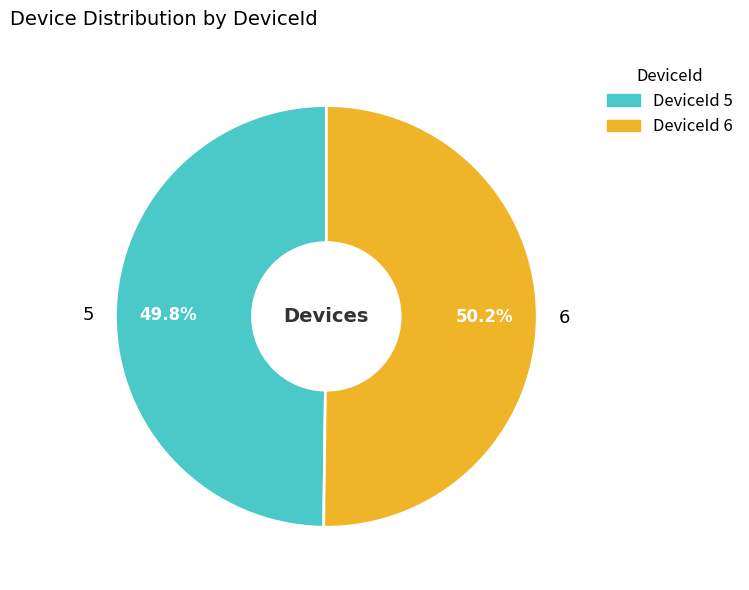

Is the sum of 5 and 6 greater than half?

Yes